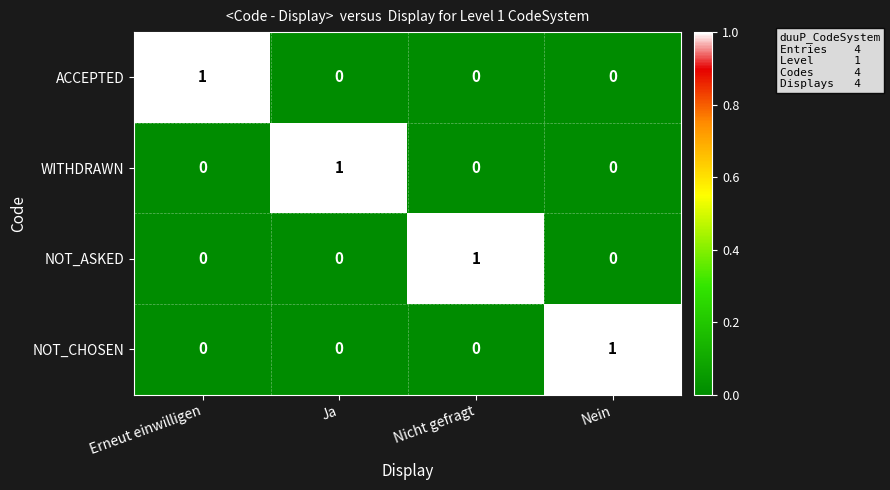

Reading left to right, what are all the values shown in this chart?

ACCEPTED: Erneut einwilligen=1	Ja=0	Nicht gefragt=0	Nein=0
WITHDRAWN: Erneut einwilligen=0	Ja=1	Nicht gefragt=0	Nein=0
NOT_ASKED: Erneut einwilligen=0	Ja=0	Nicht gefragt=1	Nein=0
NOT_CHOSEN: Erneut einwilligen=0	Ja=0	Nicht gefragt=0	Nein=1